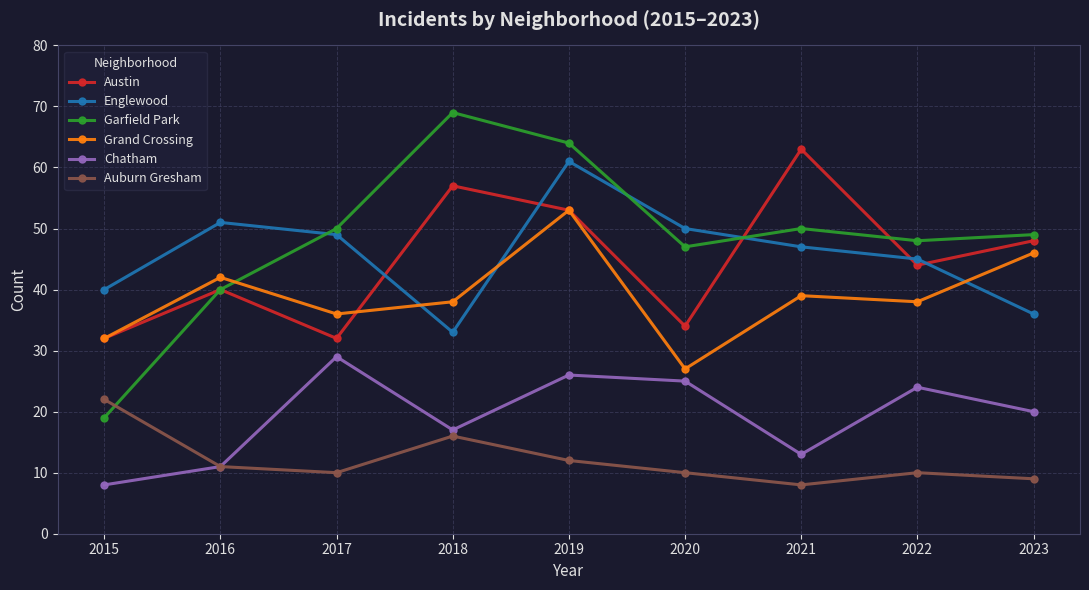

How many lines are shown in the chart?

6